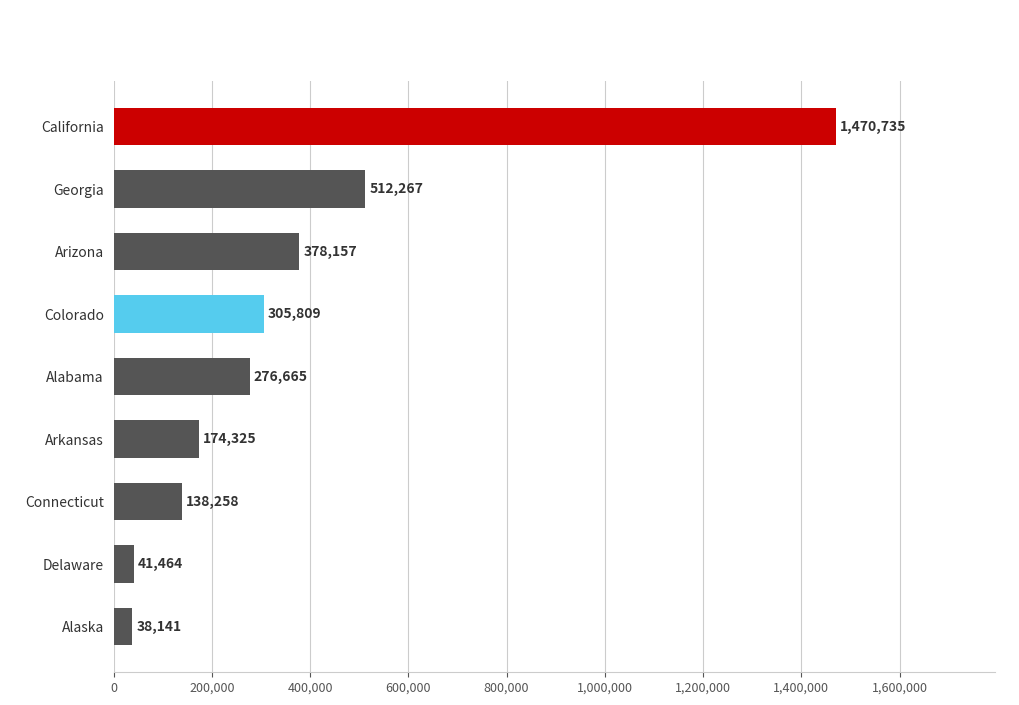

Reading top to bottom, transcribe all the data shown in this chart.

California=1470735	Georgia=512267	Arizona=378157	Colorado=305809	Alabama=276665	Arkansas=174325	Connecticut=138258	Delaware=41464	Alaska=38141